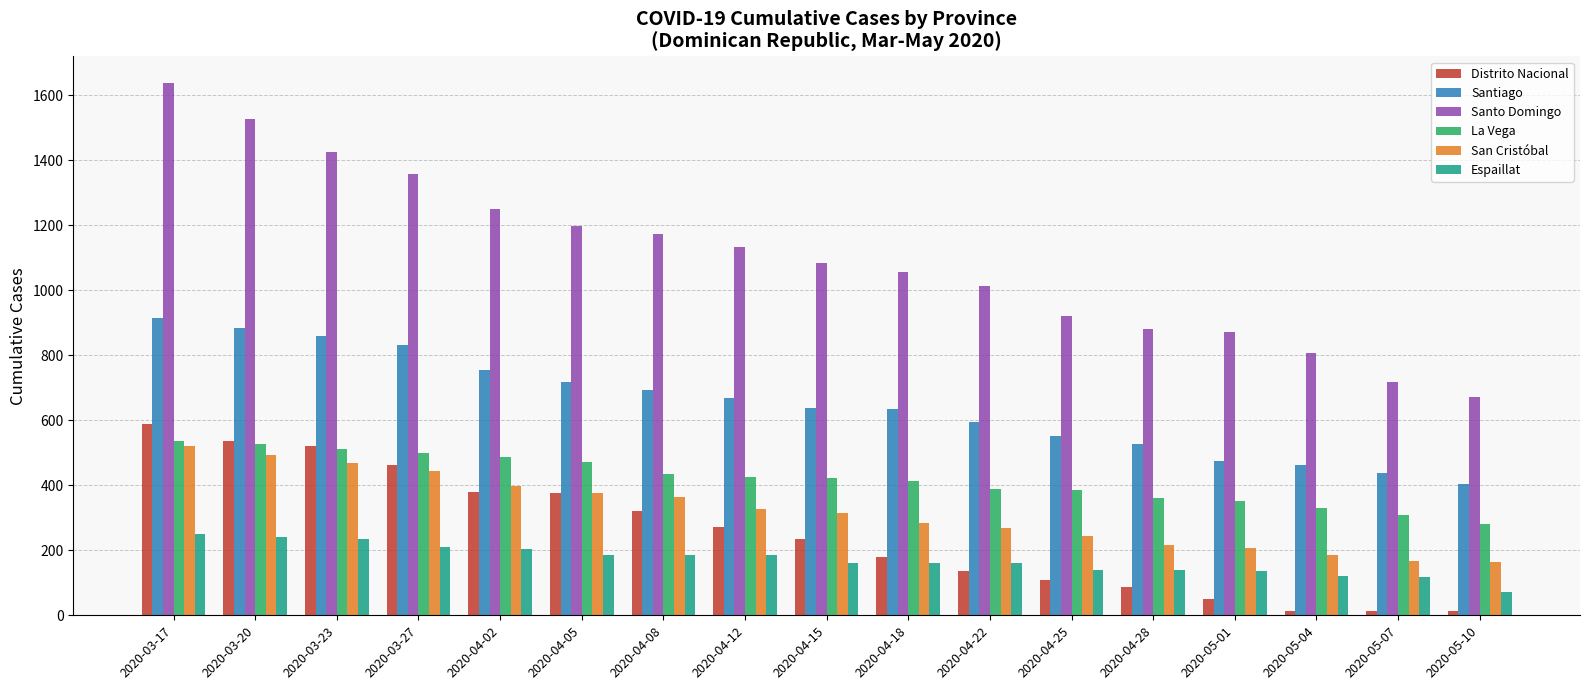

True or false: Distrito Nacional has a value of 178 at 2020-04-18.

True